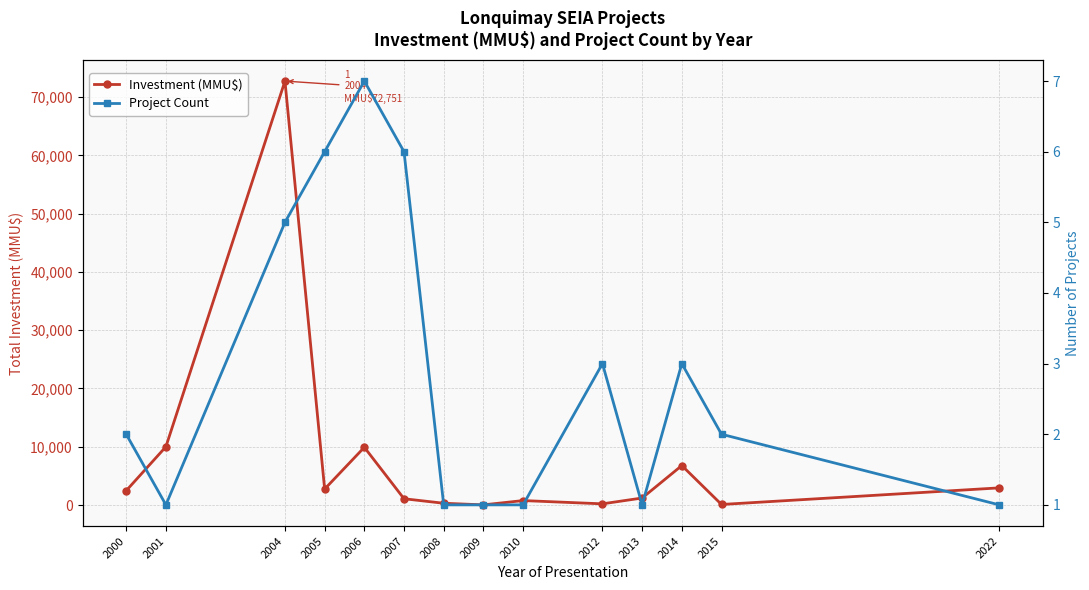

How many categories are shown in the chart?

14